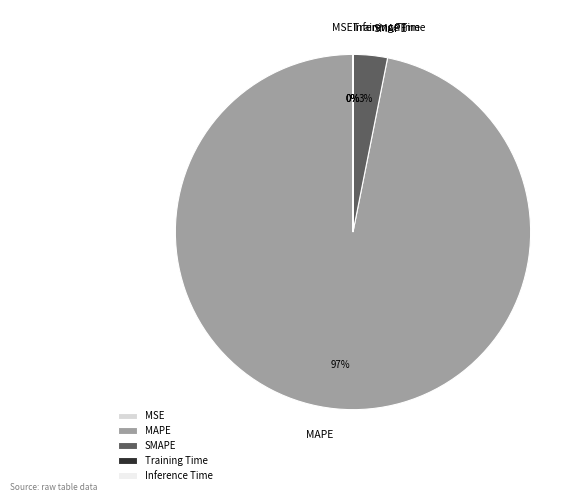

To the nearest percent, what is the difference between the largest and smallest slice percentages?

97%